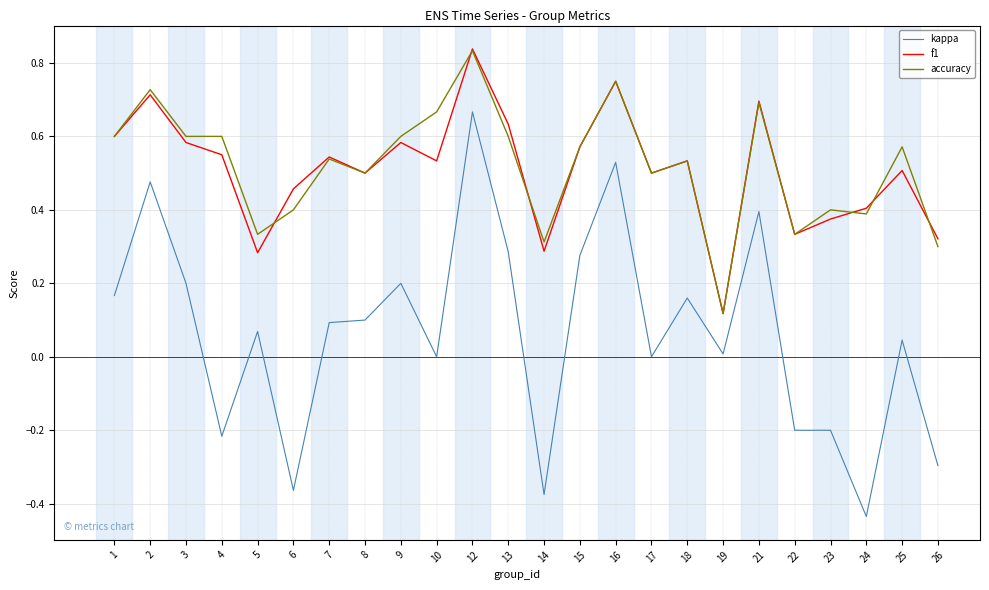

Which category has the lowest value across all series?

24